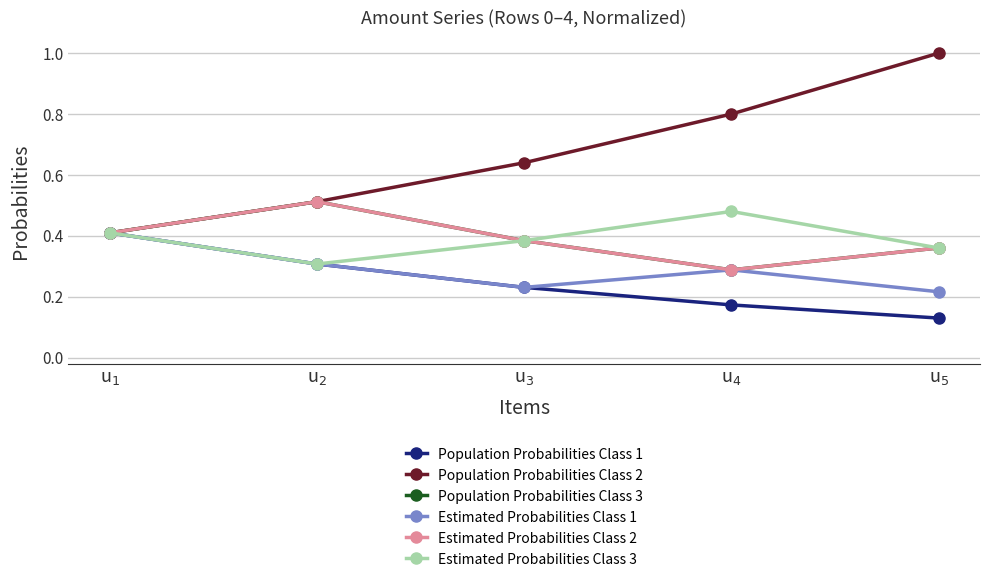

Is this an area chart (filled region under the line)?

No